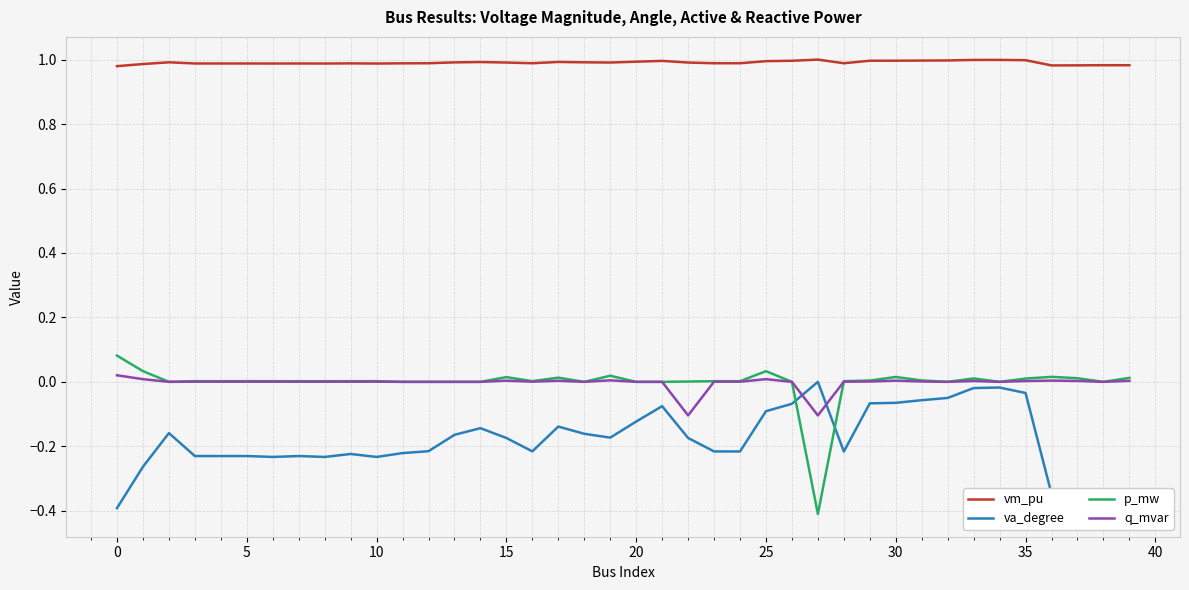

Does the chart display data point markers on the line(s)?

No